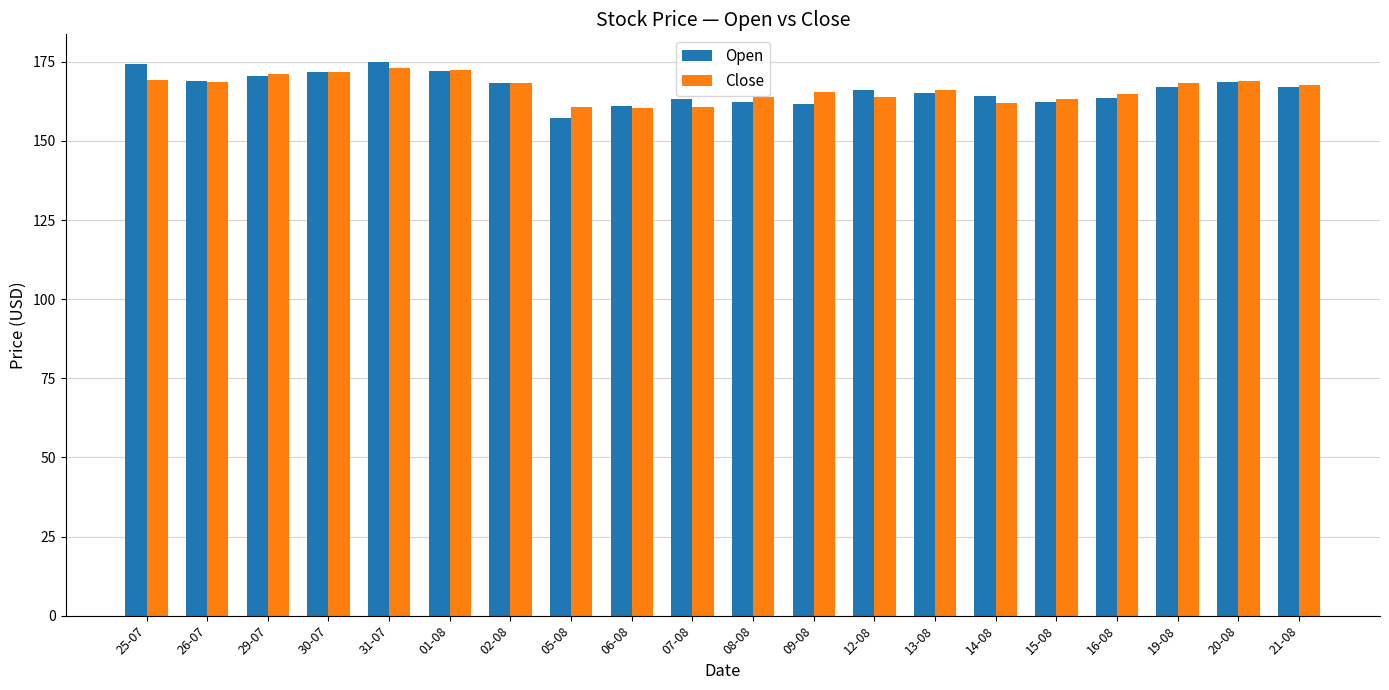

The value of Open at 21-08 is 167.0. True or false?

True